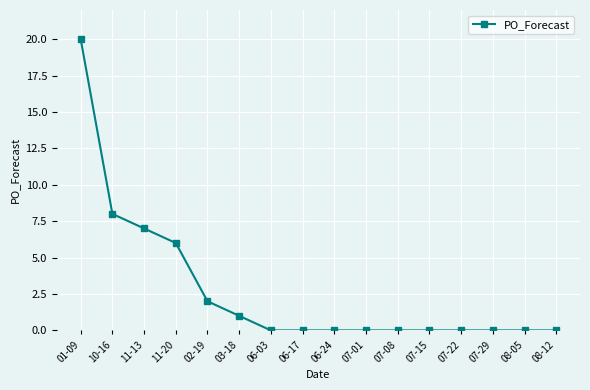

What is the difference between the second highest and second lowest values?

8